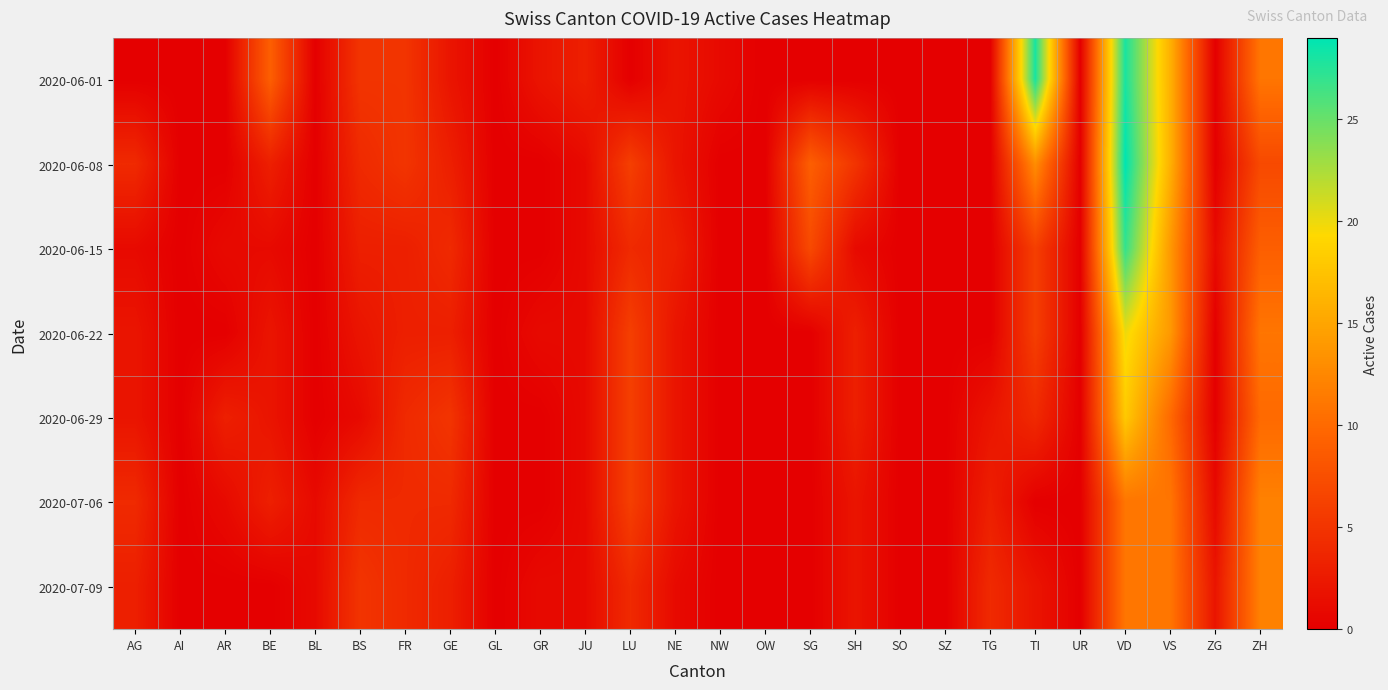

Reading left to right, extract all data points from this chart.

2020-06-01: AG=0	AI=0	AR=0	BE=9	BL=0	BS=5	FR=5	GE=2	GL=0	GR=2	JU=3	LU=0	NE=2	NW=1	OW=0	SG=0	SH=0	SO=0	SZ=0	TG=0	TI=28	UR=0	VD=28	VS=16	ZG=0	ZH=11
2020-06-08: AG=4	AI=0	AR=0	BE=3	BL=0	BS=4	FR=5	GE=3	GL=0	GR=0	JU=1	LU=6	NE=2	NW=0	OW=0	SG=9	SH=5	SO=0	SZ=0	TG=0	TI=13	UR=0	VD=29	VS=16	ZG=0	ZH=7
2020-06-15: AG=1	AI=0	AR=1	BE=1	BL=0	BS=3	FR=3	GE=4	GL=0	GR=0	JU=1	LU=4	NE=3	NW=0	OW=0	SG=7	SH=1	SO=0	SZ=0	TG=0	TI=6	UR=0	VD=27	VS=14	ZG=1	ZH=9
2020-06-22: AG=2	AI=0	AR=0	BE=2	BL=0	BS=2	FR=3	GE=3	GL=0	GR=1	JU=1	LU=6	NE=2	NW=0	OW=0	SG=0	SH=3	SO=0	SZ=0	TG=0	TI=6	UR=0	VD=20	VS=14	ZG=0	ZH=11
2020-06-29: AG=2	AI=0	AR=3	BE=2	BL=0	BS=1	FR=4	GE=5	GL=0	GR=0	JU=1	LU=6	NE=2	NW=0	OW=0	SG=0	SH=3	SO=0	SZ=0	TG=2	TI=4	UR=0	VD=18	VS=10	ZG=0	ZH=10
2020-07-06: AG=4	AI=0	AR=1	BE=3	BL=1	BS=4	FR=4	GE=4	GL=0	GR=0	JU=1	LU=6	NE=2	NW=0	OW=0	SG=0	SH=2	SO=0	SZ=0	TG=3	TI=0	UR=0	VD=11	VS=11	ZG=1	ZH=12
2020-07-09: AG=3	AI=0	AR=0	BE=0	BL=1	BS=5	FR=4	GE=3	GL=0	GR=1	JU=1	LU=4	NE=1	NW=0	OW=0	SG=0	SH=2	SO=0	SZ=0	TG=4	TI=2	UR=0	VD=11	VS=11	ZG=2	ZH=12